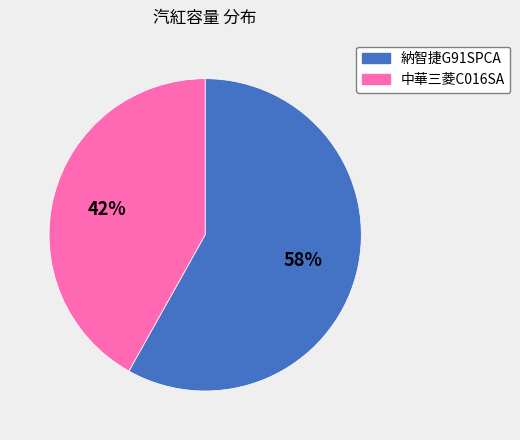

To the nearest percent, what portion does 納智捷G91SPCA represent?

58%